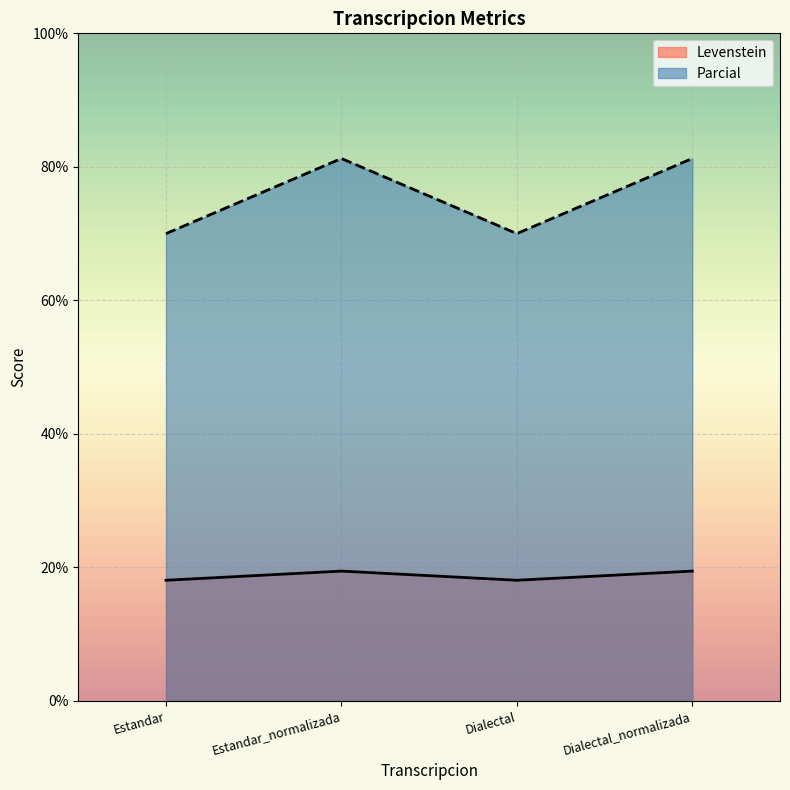

How many data points does each series have?

4